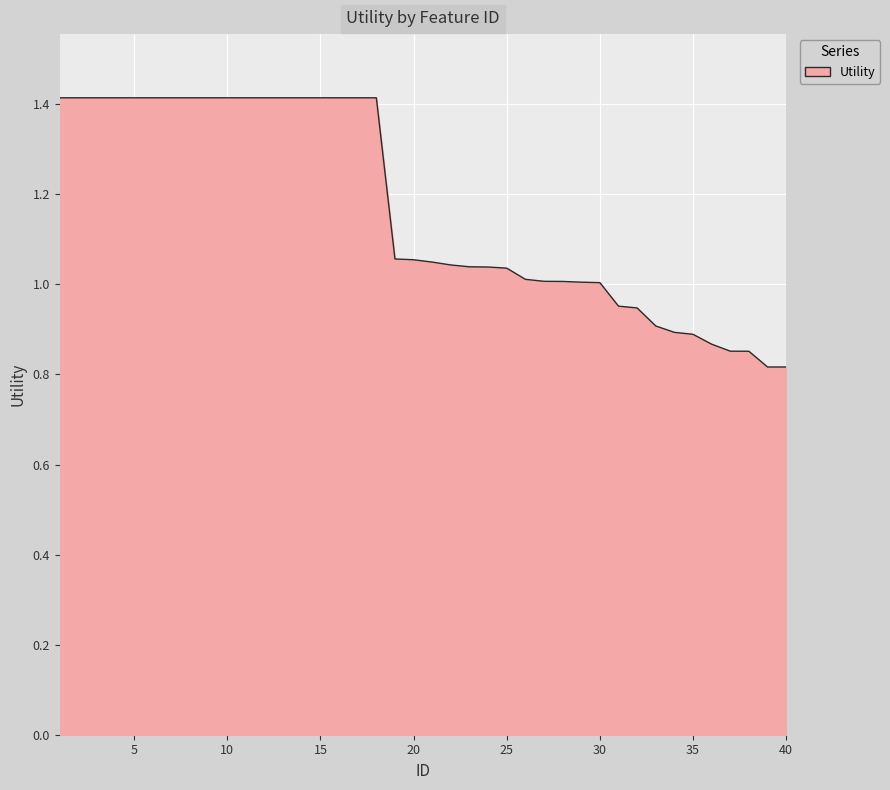

What is the maximum value shown in the chart?

1.4